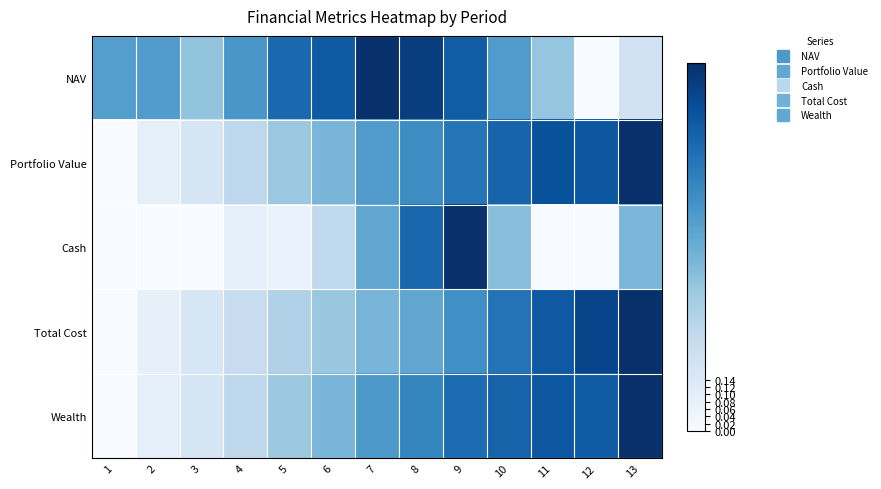

Reading left to right, what are all the values shown in this chart?

NAV: 1=0.6	2=0.6	3=0.4	4=0.6	5=0.8	6=0.8	7=1.0	8=0.9	9=0.8	10=0.6	11=0.4	12=0.0	13=0.2
Portfolio Value: 1=0.0	2=0.1	3=0.2	4=0.3	5=0.4	6=0.5	7=0.6	8=0.6	9=0.7	10=0.8	11=0.9	12=0.9	13=1.0
Cash: 1=0.0	2=0.0	3=0.0	4=0.1	5=0.1	6=0.3	7=0.5	8=0.8	9=1.0	10=0.4	11=0.0	12=0.0	13=0.5
Total Cost: 1=0.0	2=0.1	3=0.2	4=0.2	5=0.3	6=0.4	7=0.5	8=0.5	9=0.6	10=0.7	11=0.8	12=0.9	13=1.0
Wealth: 1=0.0	2=0.1	3=0.2	4=0.3	5=0.4	6=0.5	7=0.6	8=0.7	9=0.8	10=0.8	11=0.8	12=0.8	13=1.0